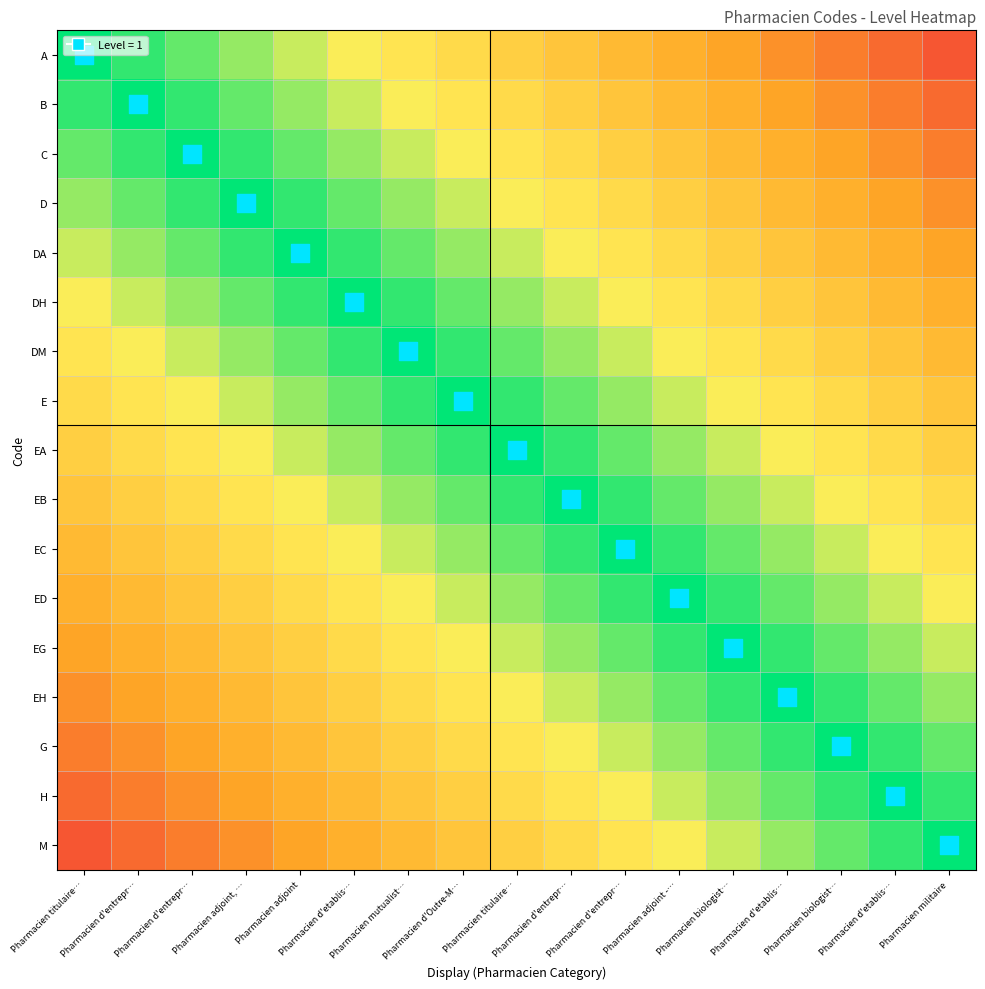

What is the total value across all series at Pharmacien d'Outre-M…?

4.3